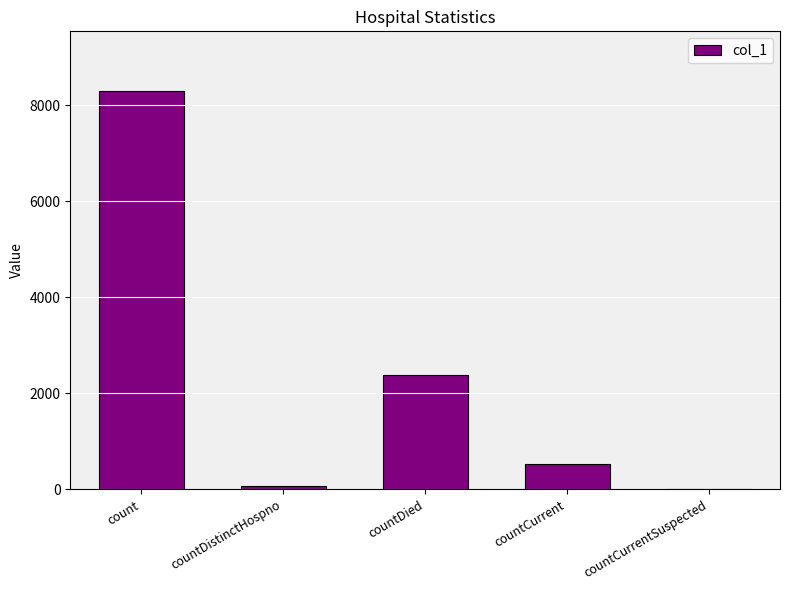

Which has a higher value, countCurrent or countCurrentSuspected?

countCurrent